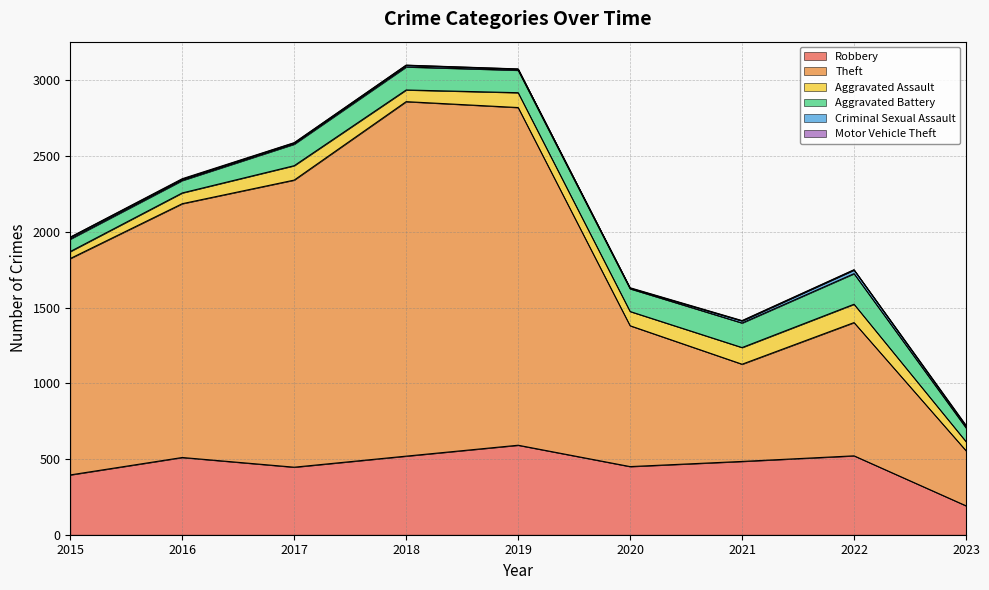

At how many categories does at least one series exceed 1595?

4